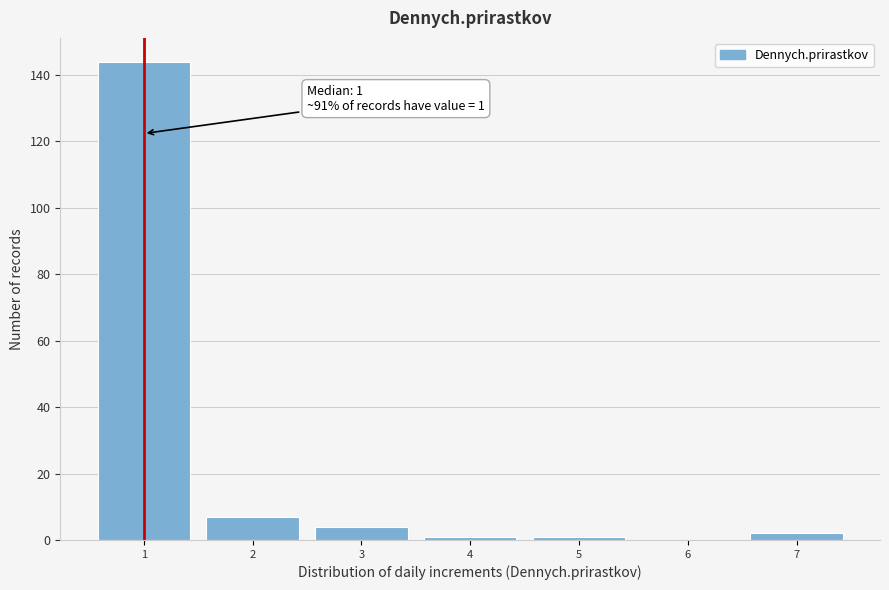

Which range on the x-axis has the tallest bar?

0.5 to 1.5